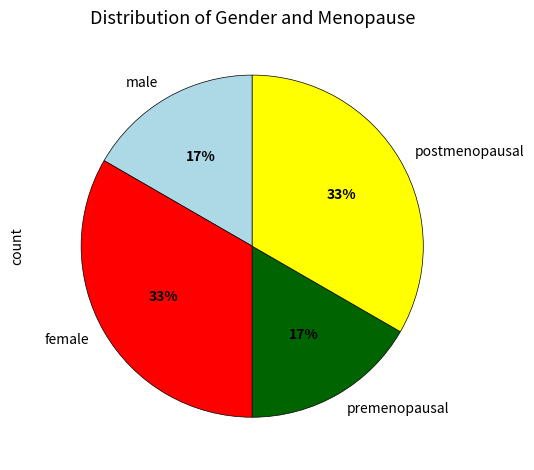

Is it true that female is 33% of the pie?

True